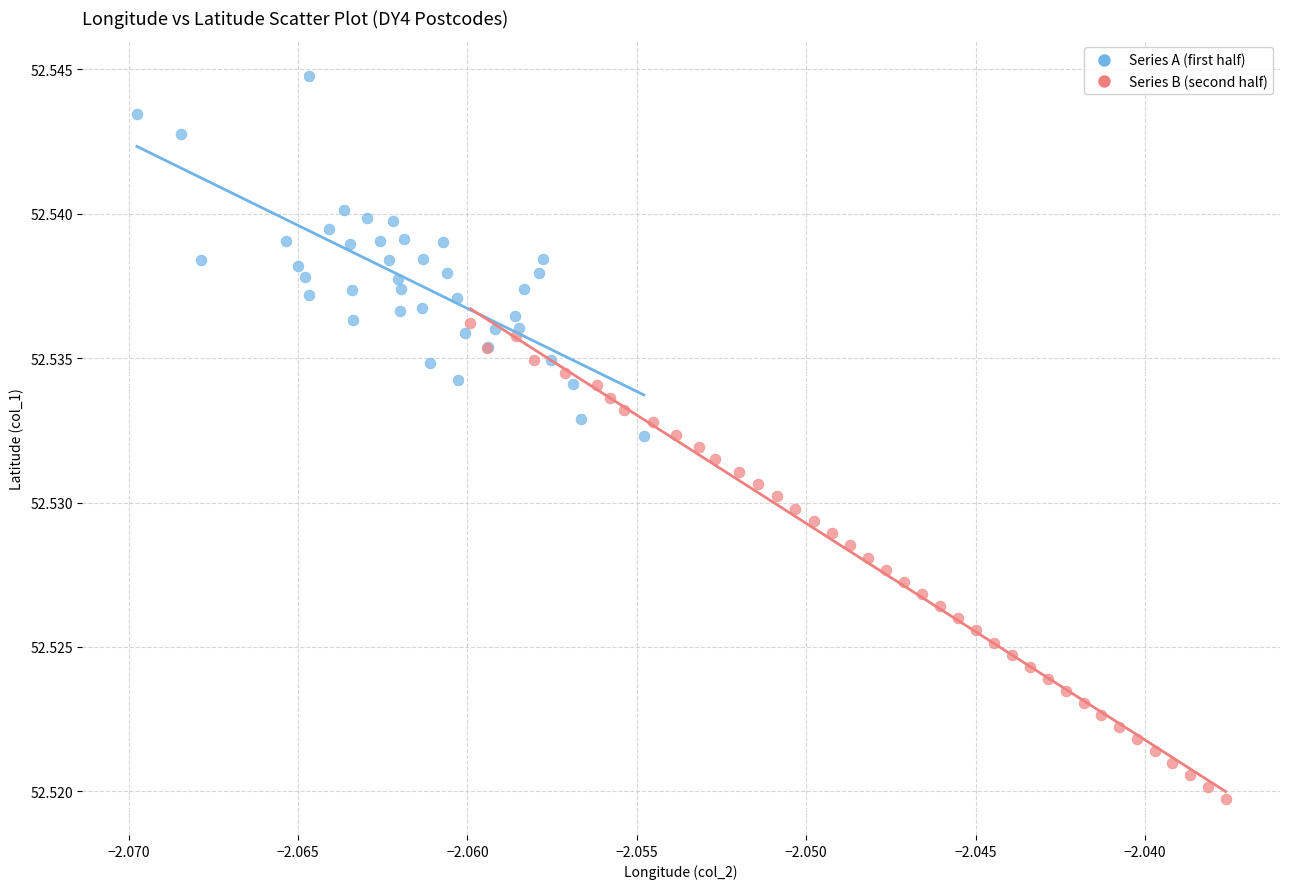

What are all the series names shown in the legend?

Series A (first half), Series B (second half)